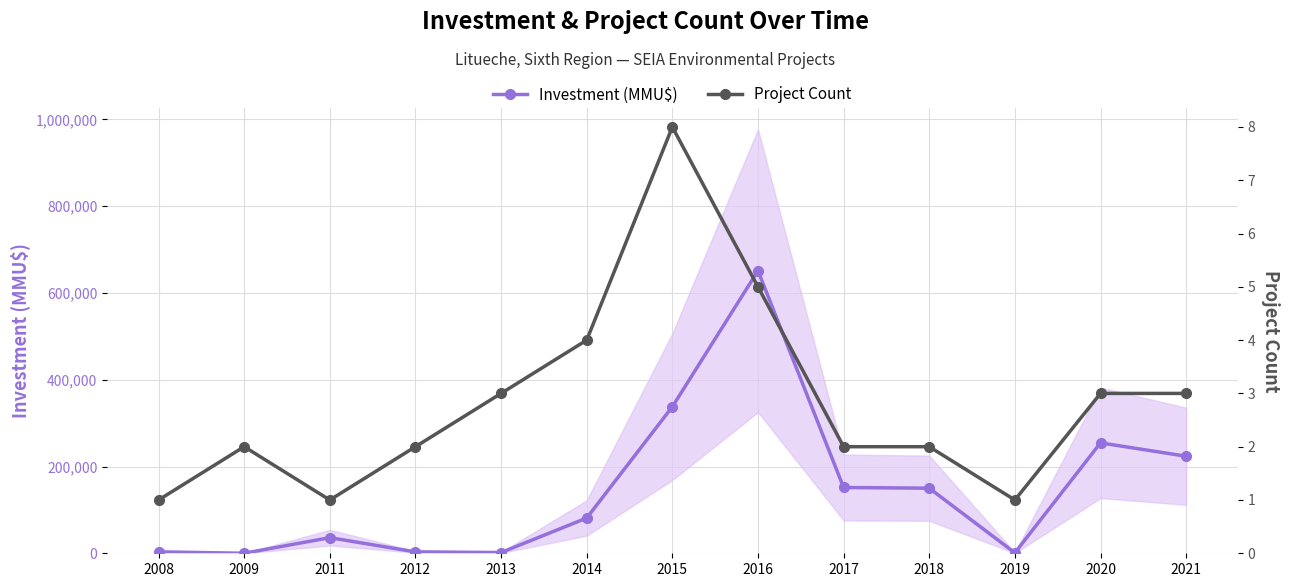

Which has a higher value, 2017 or 2016?

2016